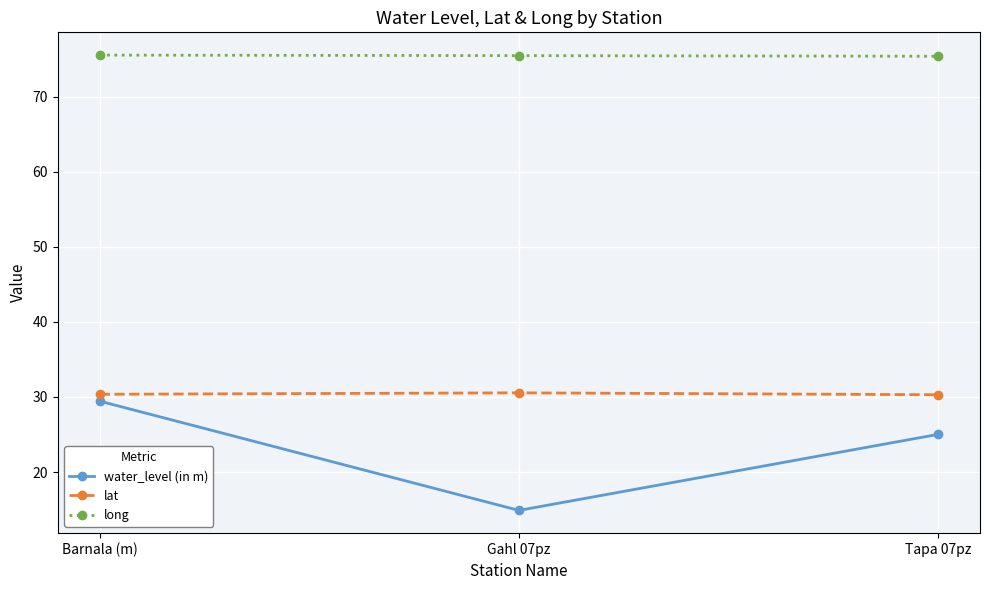

Read the lat value at Tapa 07pz.

30.3